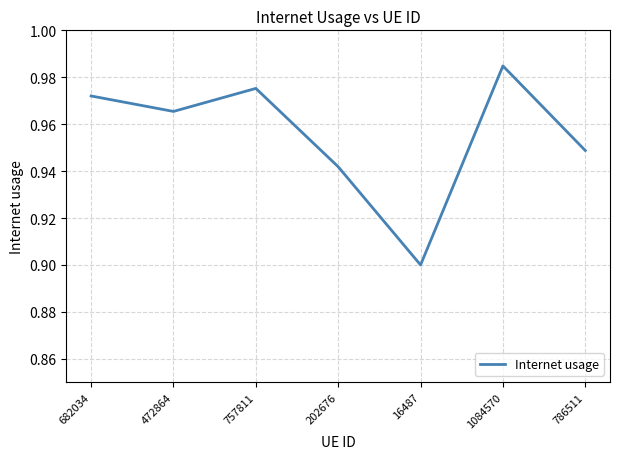

How many interior local peaks (higher than both neighbors) does the data have?

2